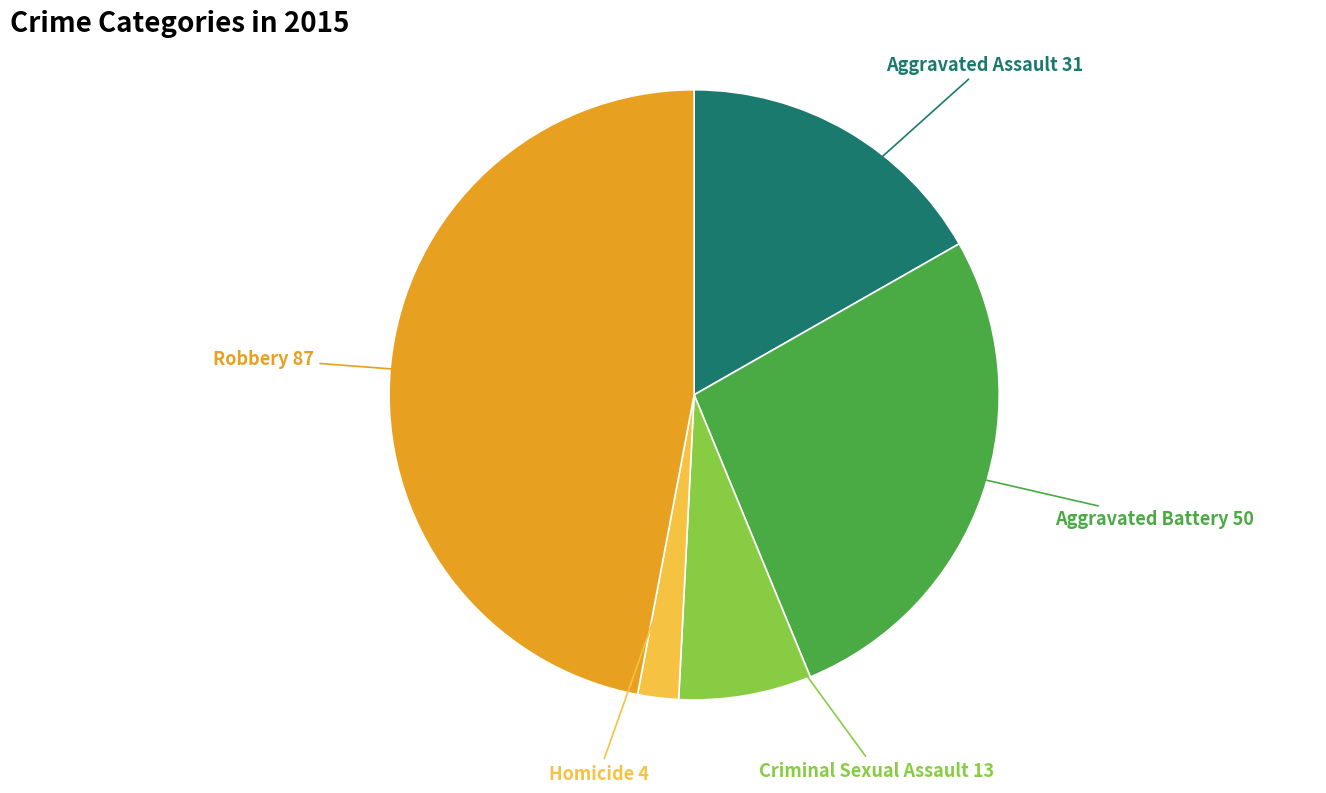

Is there any slice that represents more than half of the pie?

No